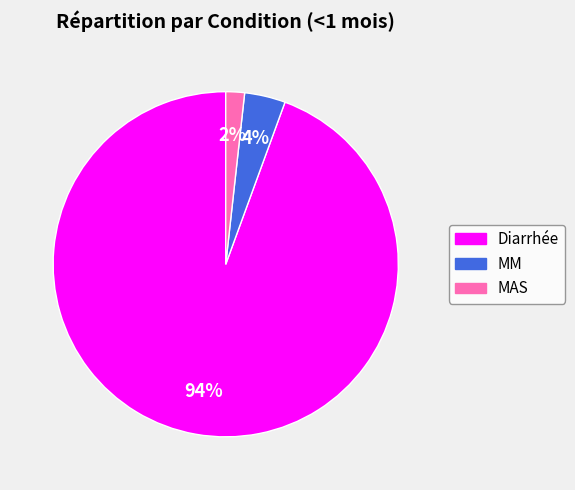

How many slices are in this pie chart?

3